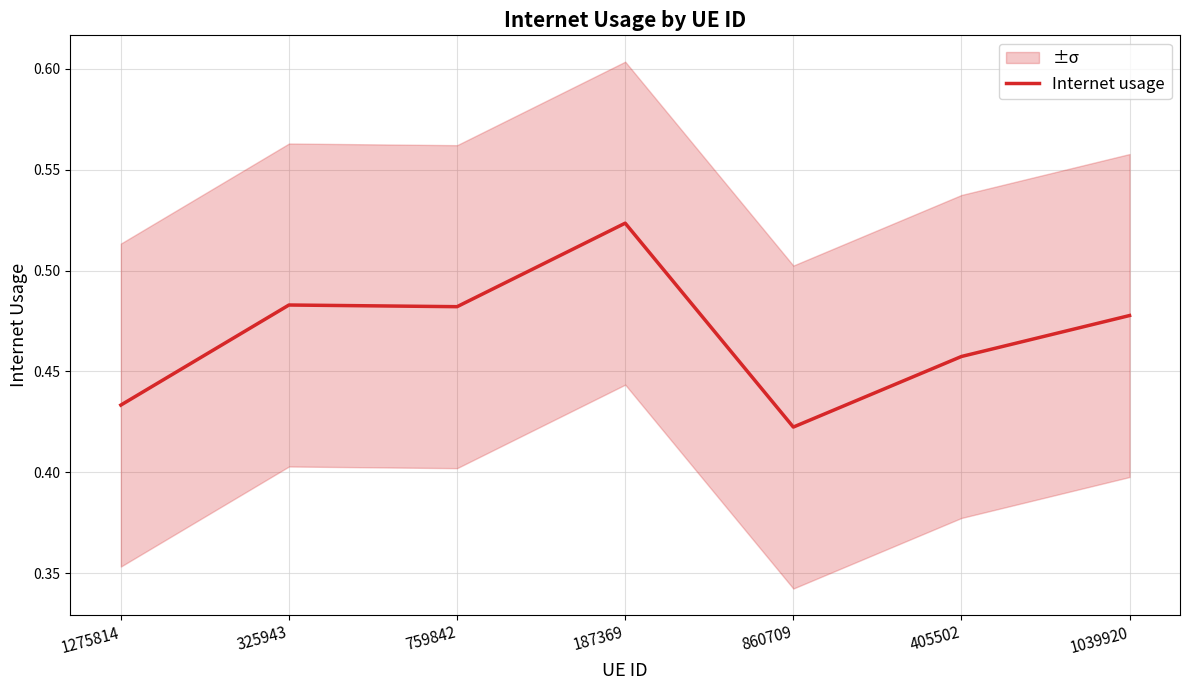

Between 759842 and 860709, which is larger?

759842